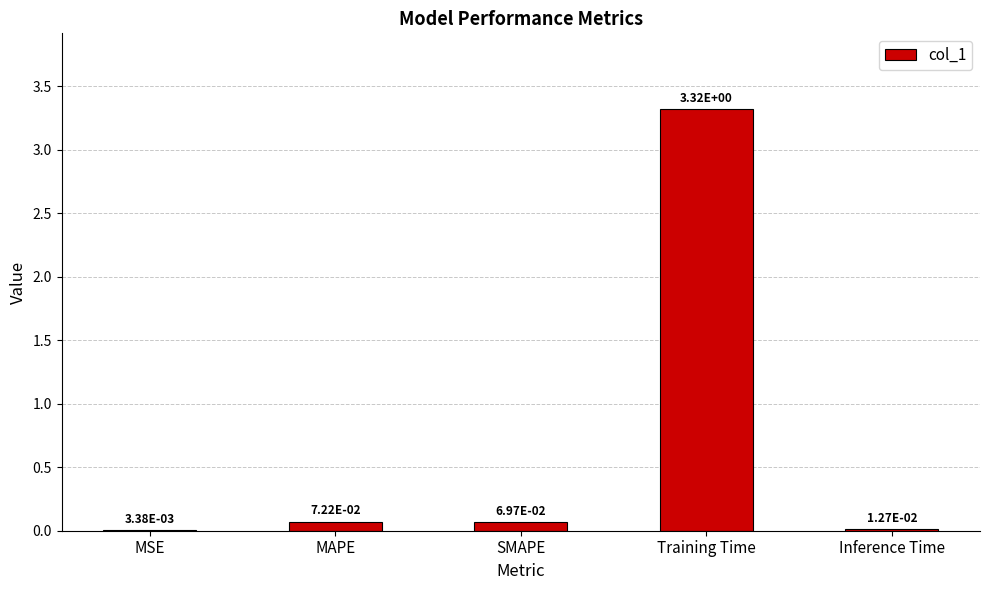

Between MSE and Training Time, which is larger?

Training Time